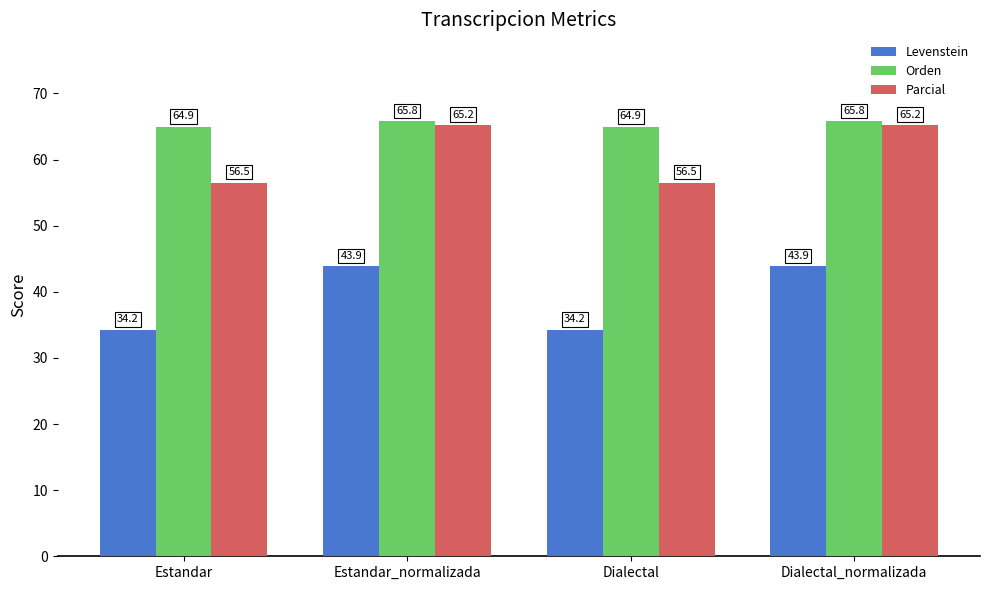

Rank the series by their maximum value, from highest to lowest.

Orden, Parcial, Levenstein